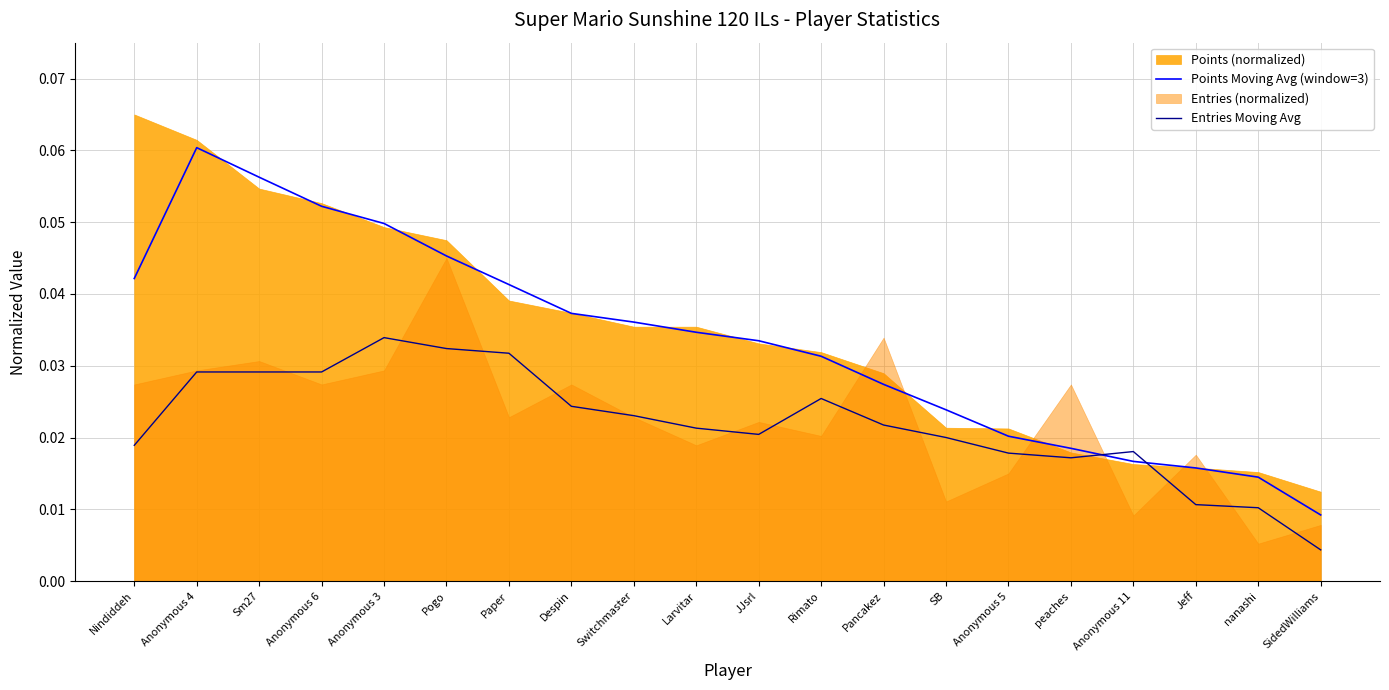

The value of Points Moving Avg (window=3) at JJsrl is 0.1. True or false?

False